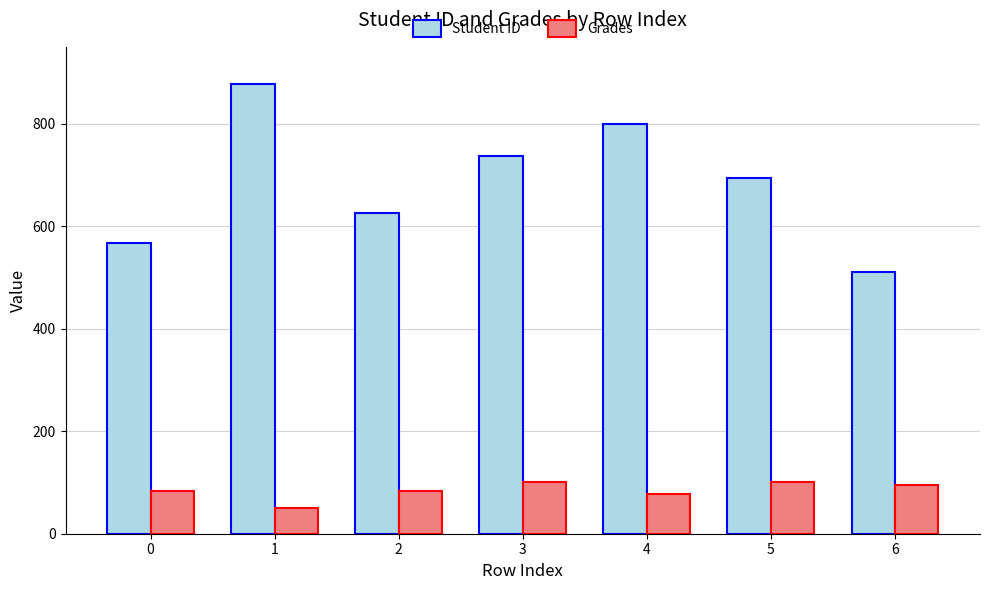

What value does the Grades series have at 0?

84.1